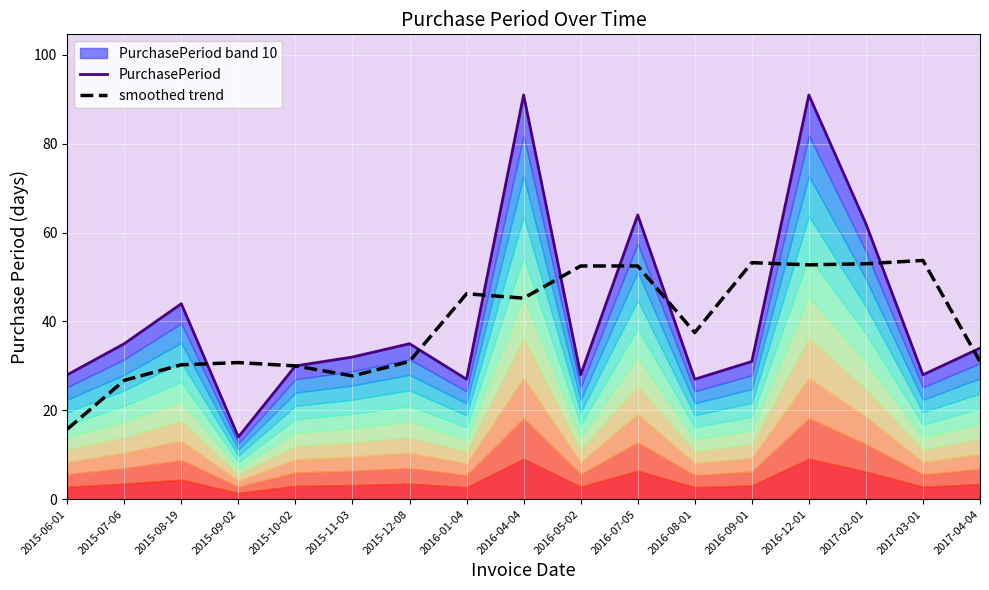

Reading left to right, transcribe all the data shown in this chart.

PurchasePeriod: 28.0	35.0	44.0	14.0	30.0	32.0	35.0	27.0	91.0	28.0	64.0	27.0	31.0	91.0	62.0	28.0	34.0
smoothed trend: 15.8	26.8	30.2	30.8	30.0	27.8	31.0	46.2	45.2	52.5	52.5	37.5	53.2	52.8	53.0	53.8	31.0